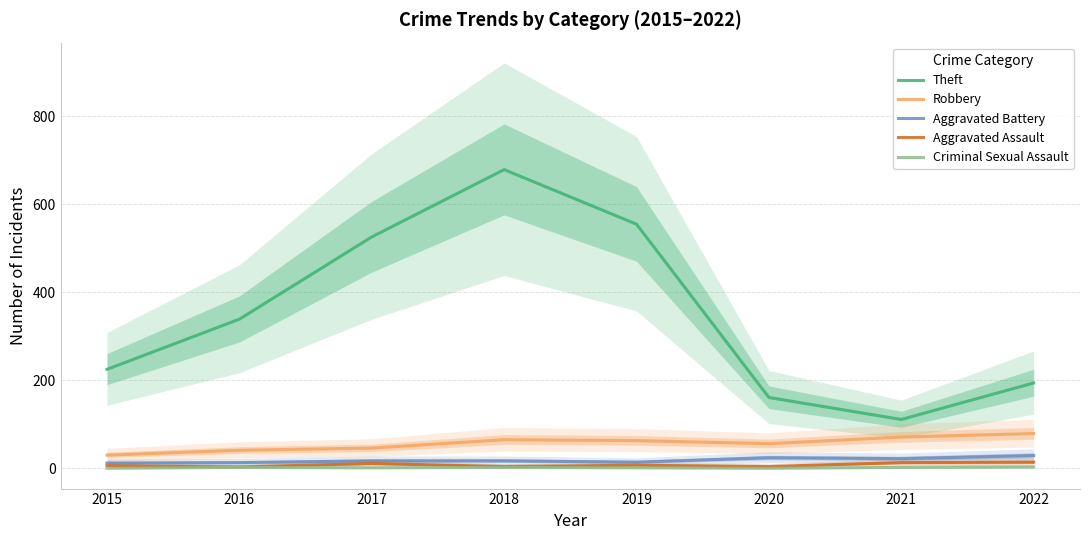

How many values in the Criminal Sexual Assault series exceed 2?

1